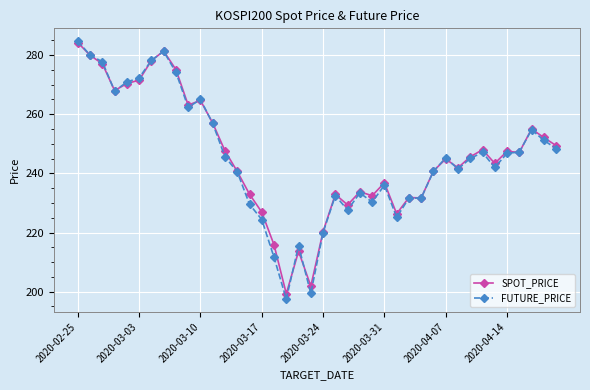

True or false: SPOT_PRICE has more than 0 points higher than both neighbors.

True